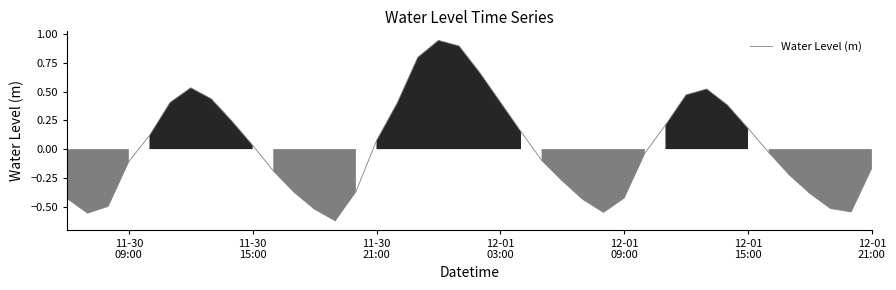

How many interior local valleys (lower than both neighbors) does the data have?

4